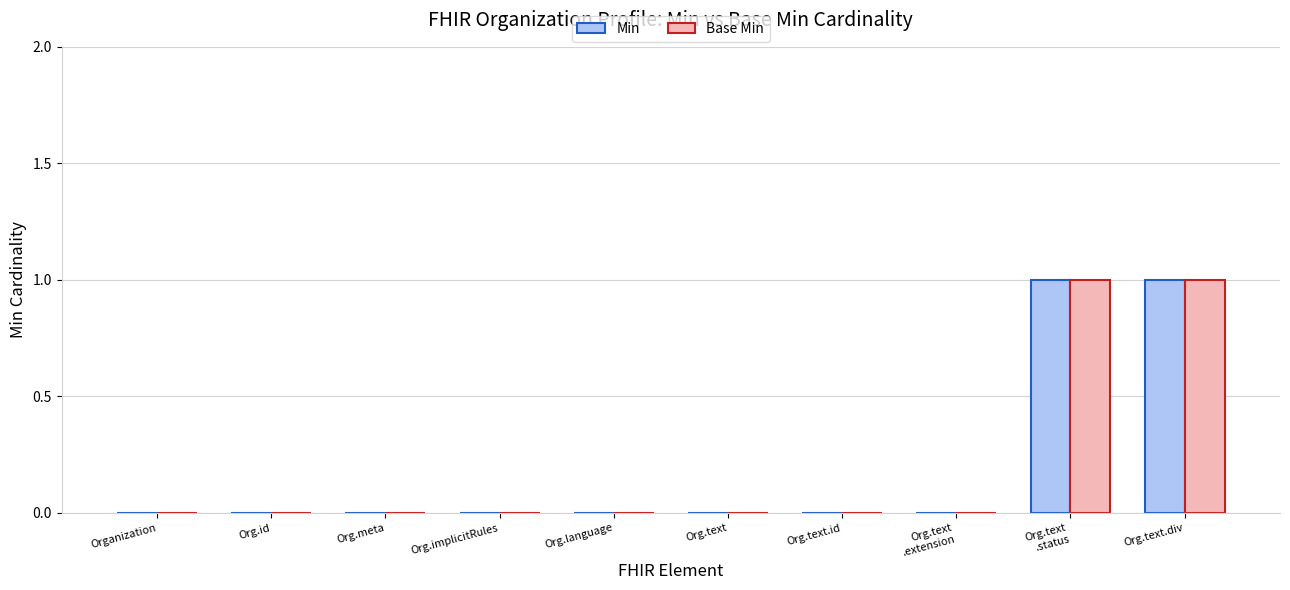

Is it true that Min equals -1 at Org.id?

False